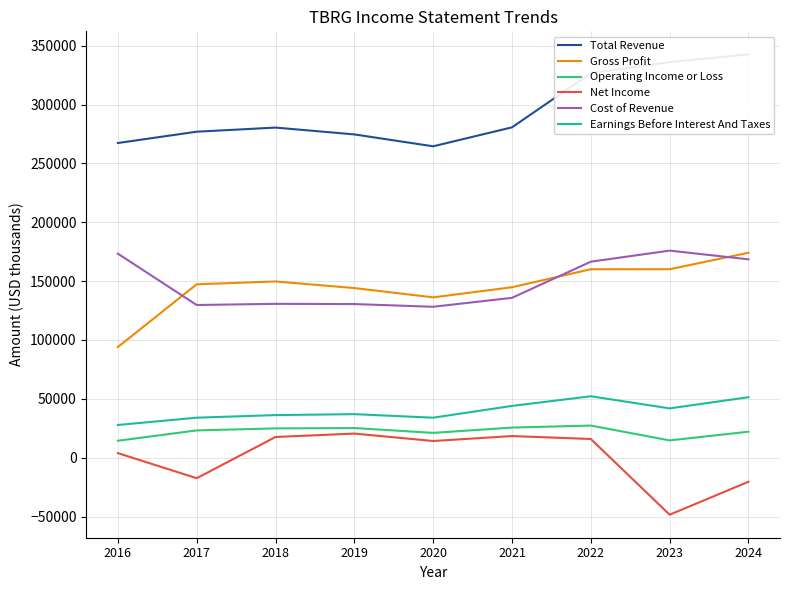

How many data points in Total Revenue are above 280400?

4